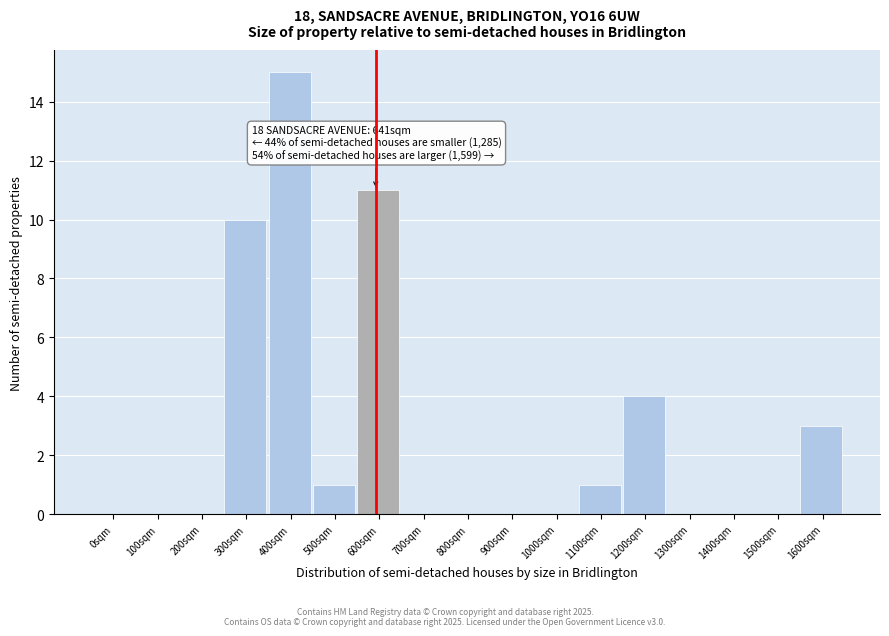

Reading left to right, transcribe all the data shown in this chart.

0sqm=0	100sqm=0	200sqm=0	300sqm=10	400sqm=15	500sqm=1	600sqm=11	700sqm=0	800sqm=0	900sqm=0	1000sqm=0	1100sqm=1	1200sqm=4	1300sqm=0	1400sqm=0	1500sqm=0	1600sqm=3